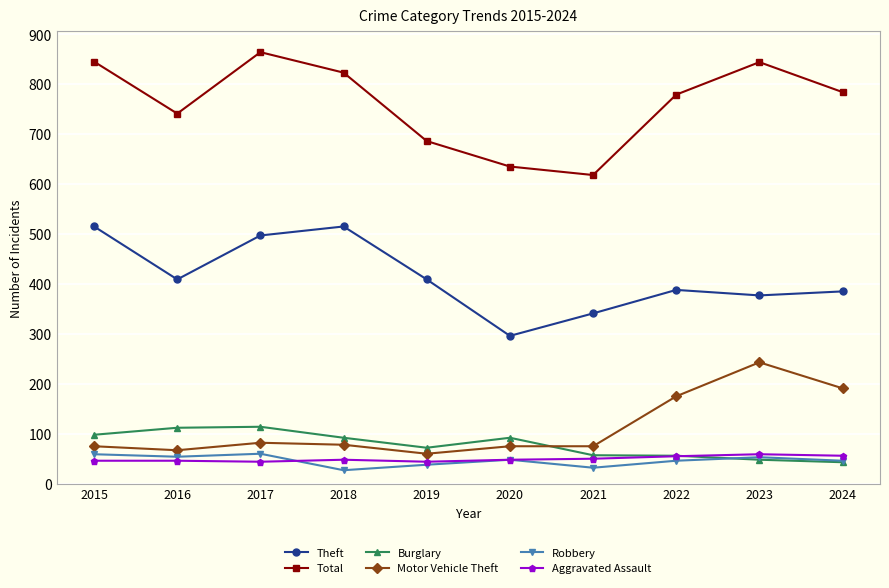

At how many categories does at least one series exceed 176?

10